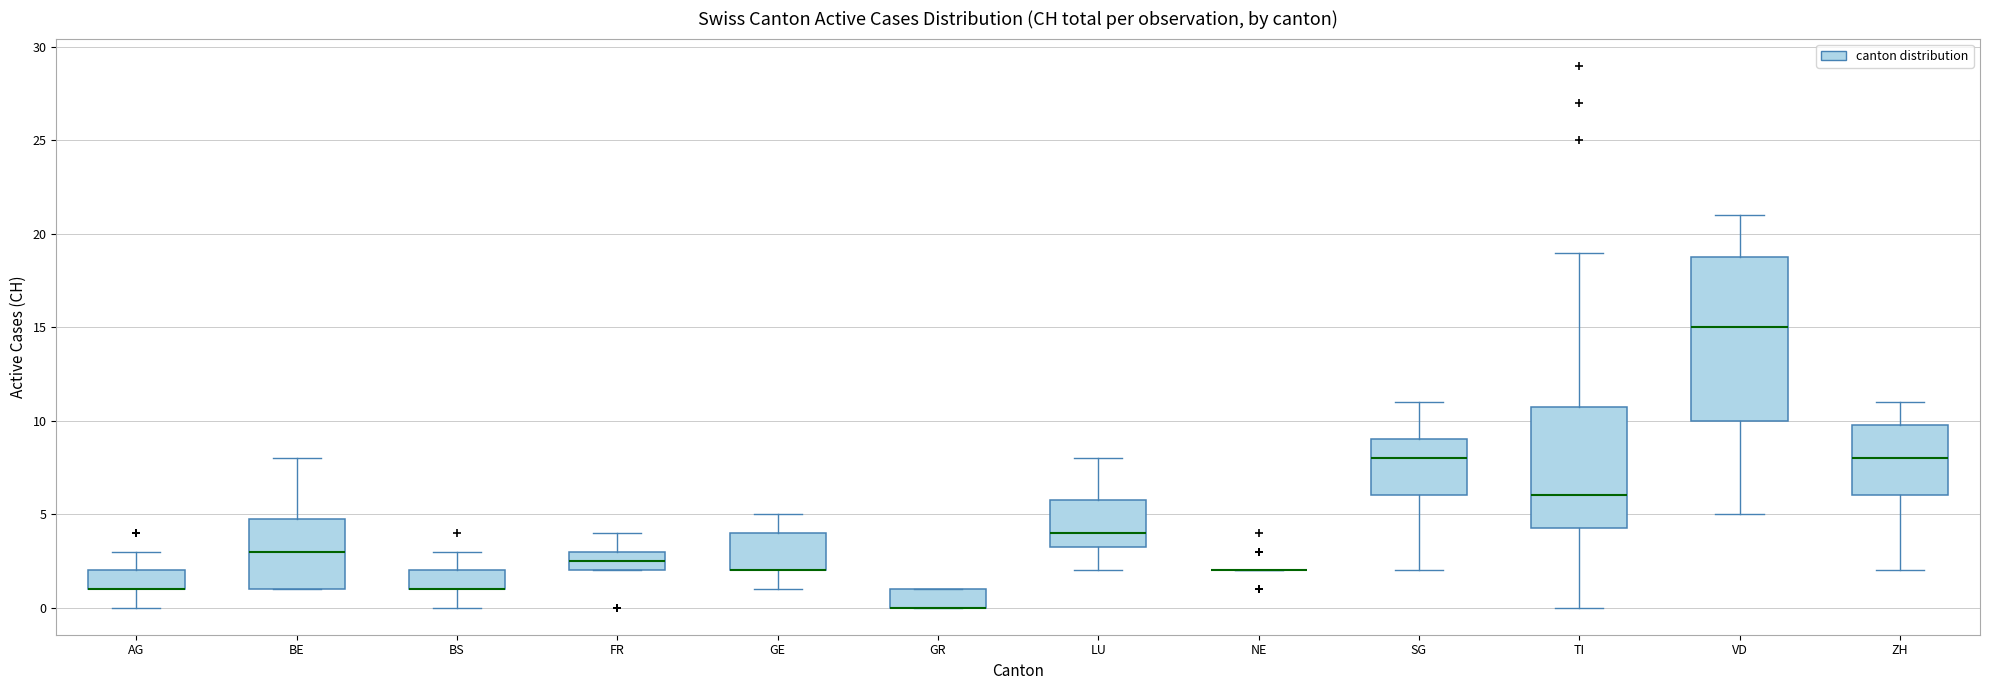

Reading left to right, read every box against the y-axis: the position of its median line, the range the box covers, and the ends of its whiskers. The values are not printed on the chart, so give them approximately, as read against the axis.

AG: median 1.0 (drawn on the box's lower edge), box 1.0 to 2.0, whiskers 0.0 to 3.0
BE: median 3.0, box 1.0 to 5.0, whiskers 1.0 to 8.0
BS: median 1.0 (drawn on the box's lower edge), box 1.0 to 2.0, whiskers 0.0 to 3.0
FR: median 2.5, box 2.0 to 3.0, whiskers 2.0 to 4.0
GE: median 2.0 (drawn on the box's lower edge), box 2.0 to 4.0, whiskers 1.0 to 5.0
GR: median 0.0 (drawn on the box's lower edge), box 0.0 to 1.0, whiskers 0.0 to 1.0
LU: median 4.0, box 3.5 to 6.0, whiskers 2.0 to 8.0
NE: box collapsed to a line at 2.0, whiskers 2.0 to 2.0
SG: median 8.0, box 6.0 to 9.0, whiskers 2.0 to 11.0
TI: median 6.0, box 4.5 to 11.0, whiskers 0.0 to 19.0
VD: median 15.0, box 10.0 to 19.0, whiskers 5.0 to 21.0
ZH: median 8.0, box 6.0 to 10.0, whiskers 2.0 to 11.0